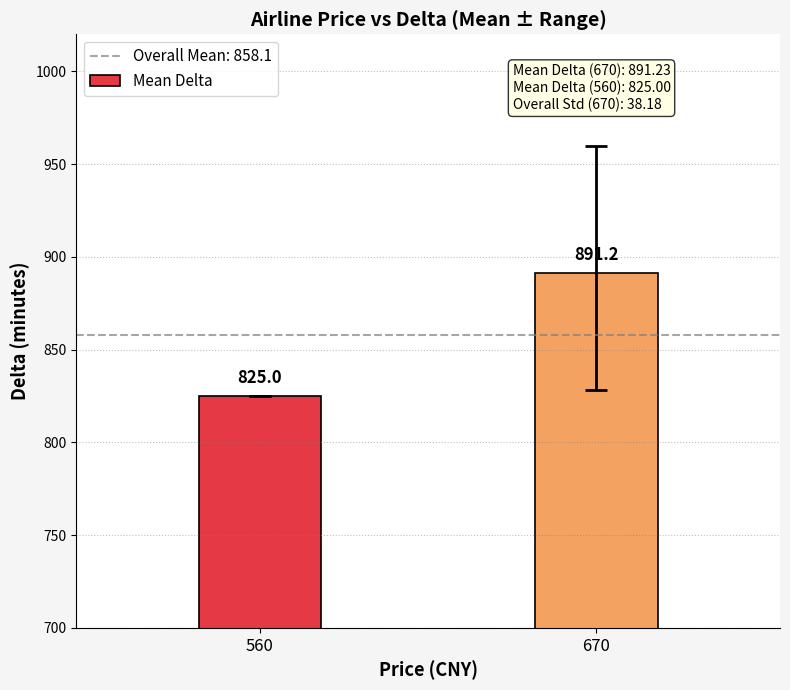

Where does the data first go above 891?

670